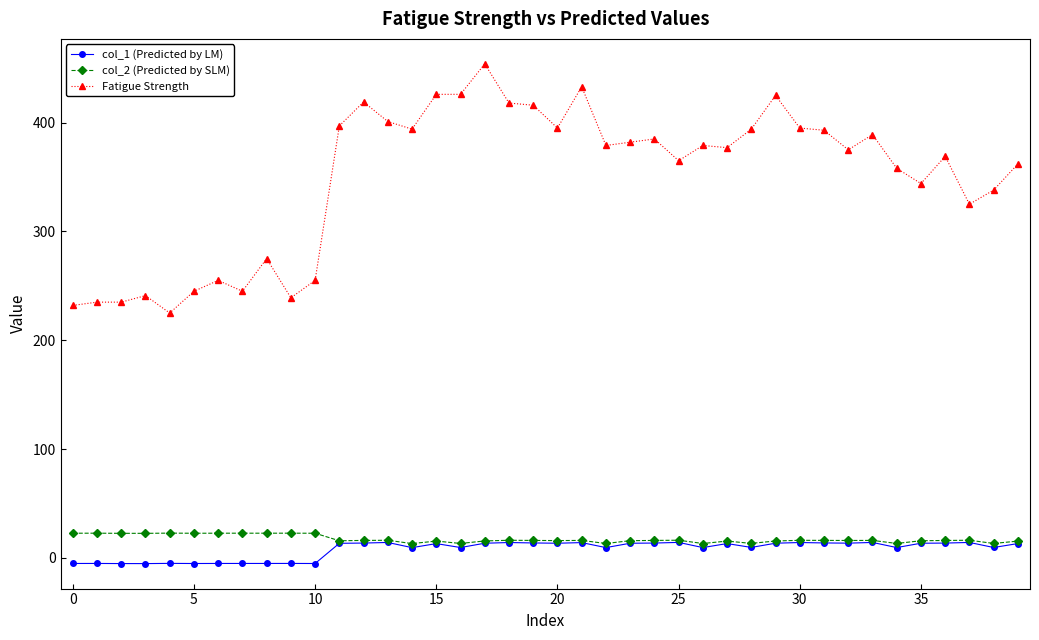

Which series has the widest spread of values?

Fatigue Strength